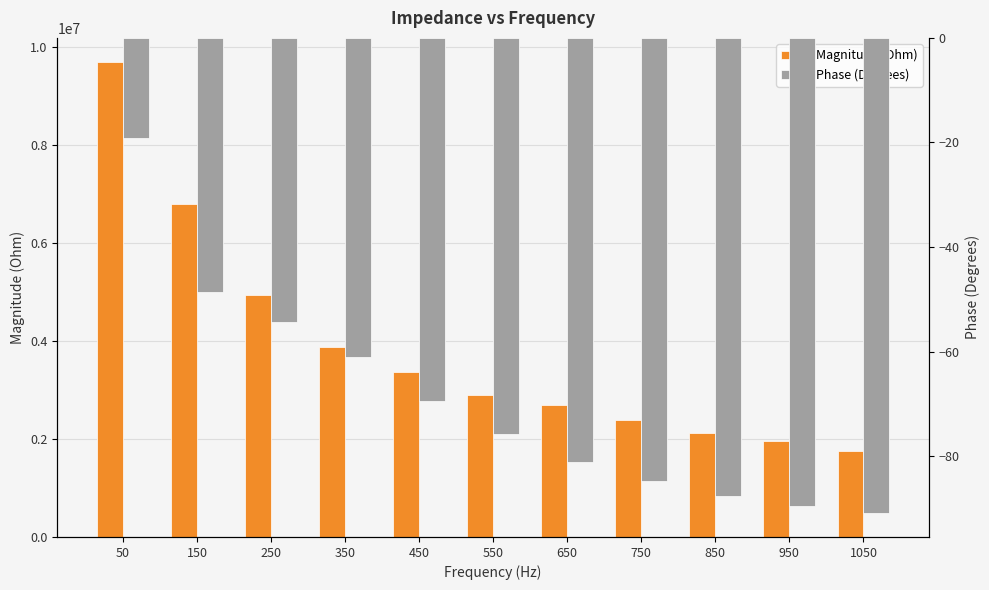

At which category is the sum across all series the highest?

50